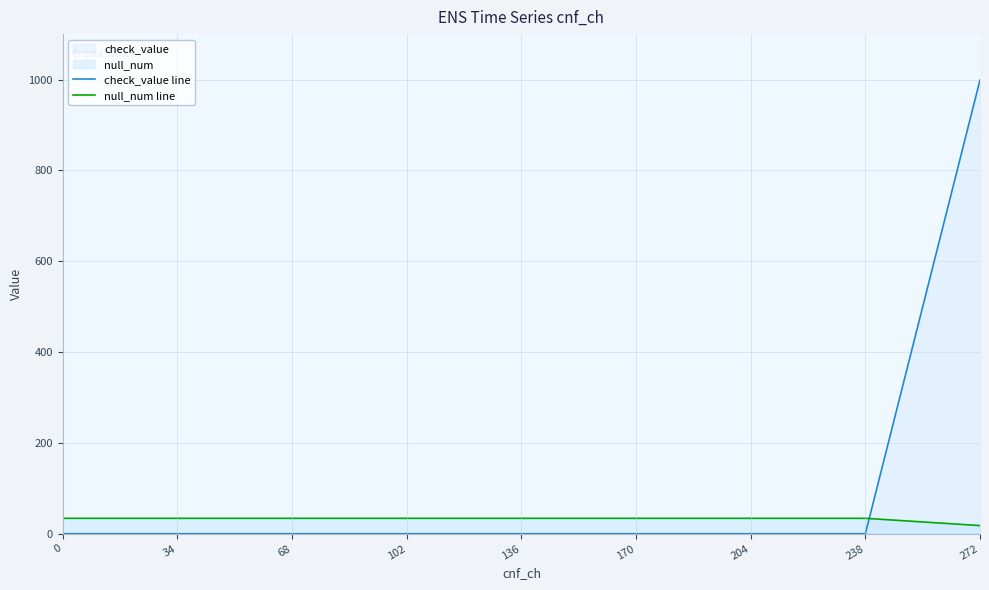

Rank the categories by null_num line value from highest to lowest.

0, 34, 68, 102, 136, 170, 204, 238, 272